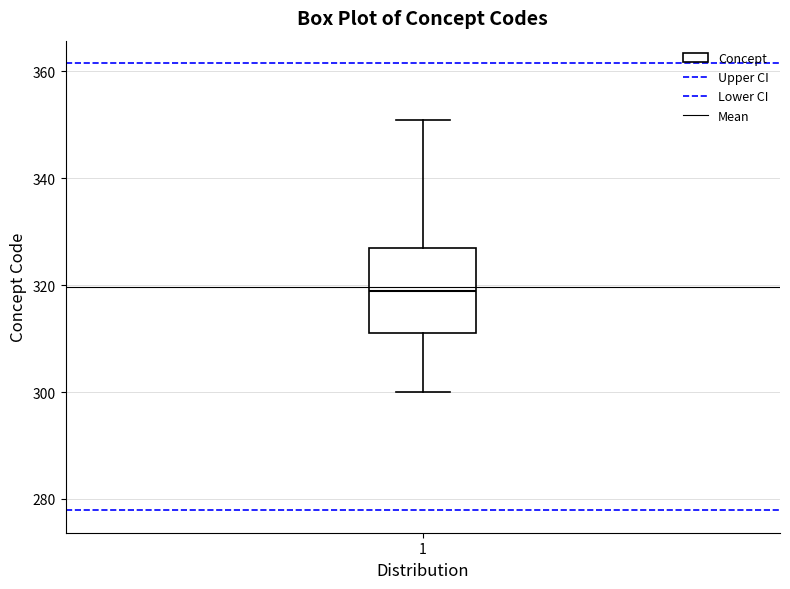

Transcribe this box plot: give where the median line is, the range the box spans, and where the two whiskers end, as read against the y-axis. The values are not printed on the chart, so give them approximately, as read against the axis.

median 320, box 312 to 328, whiskers 300 to 352